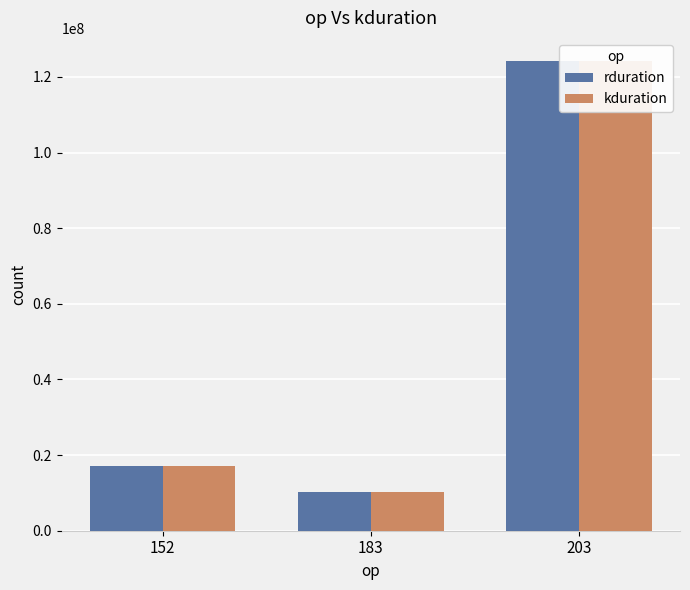

What is the minimum value shown in the chart?

10277832